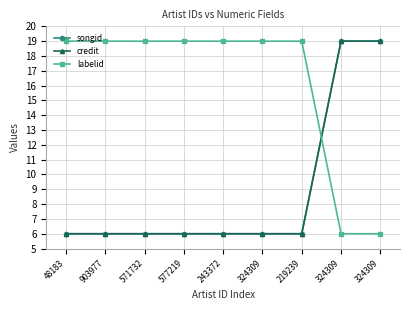

What is the difference between the second highest and second lowest values in the songid series?

13.0